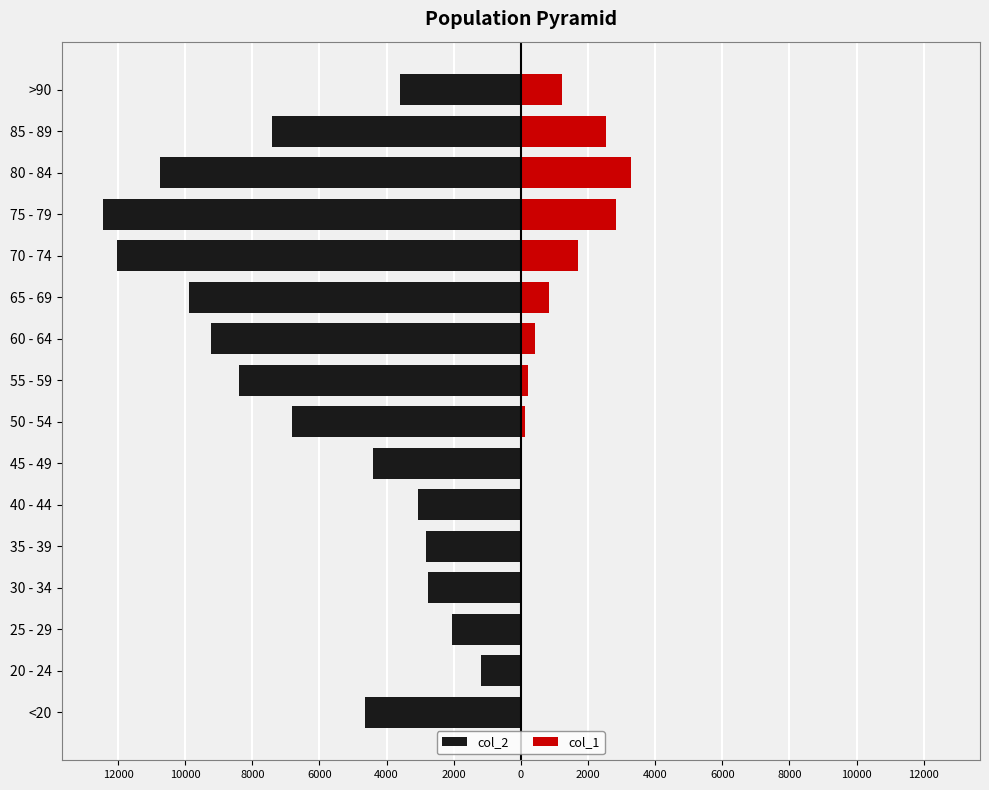

The col_1 series shows 471 at 65 - 69. True or false?

False